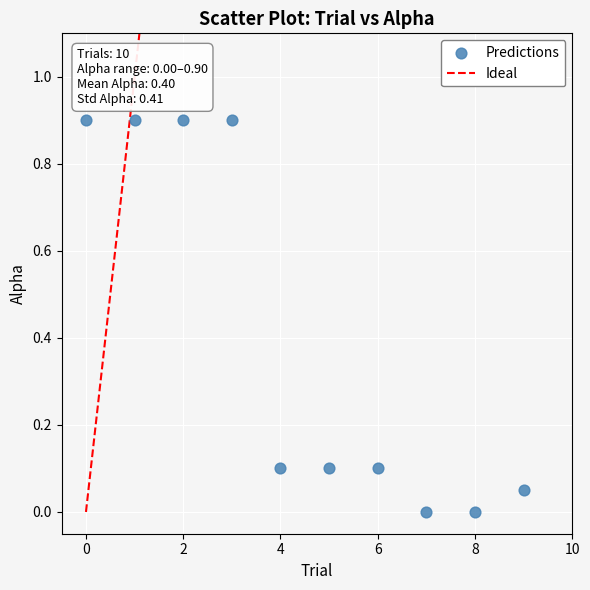

What is the average Y value?

0.4